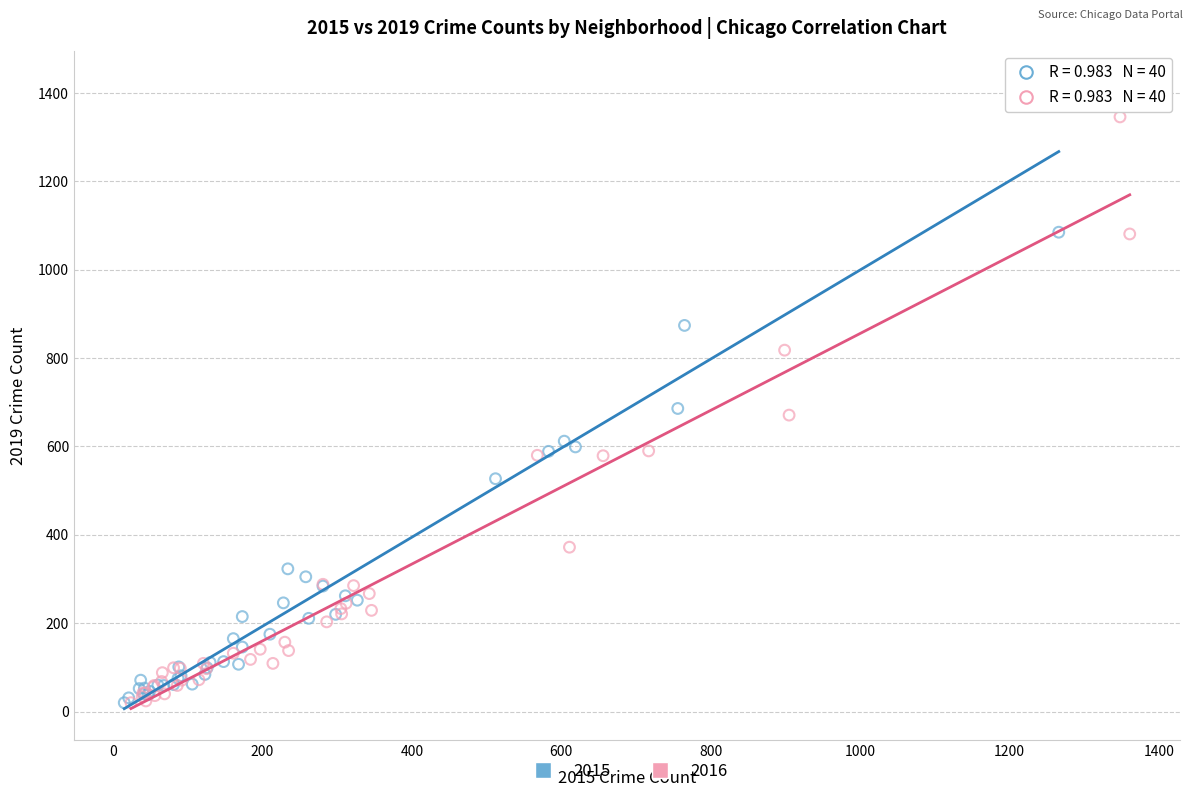

Which series contains the highest Y value?

2015